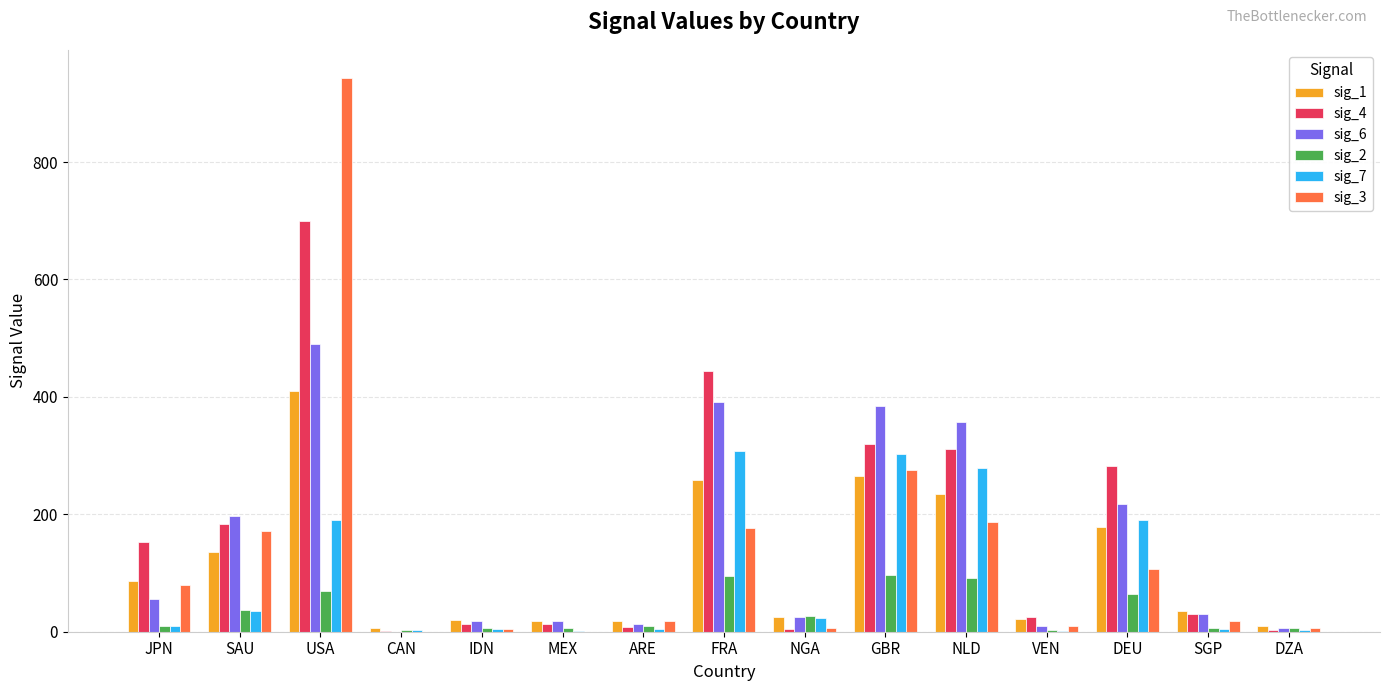

The value of sig_7 at NLD is 279. True or false?

True